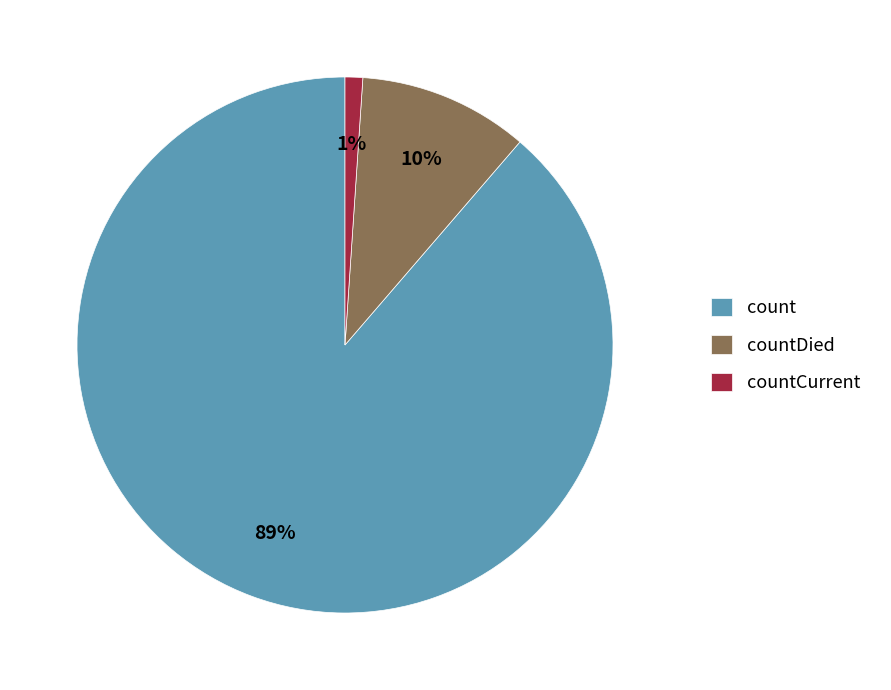

Is count the majority of the pie?

Yes